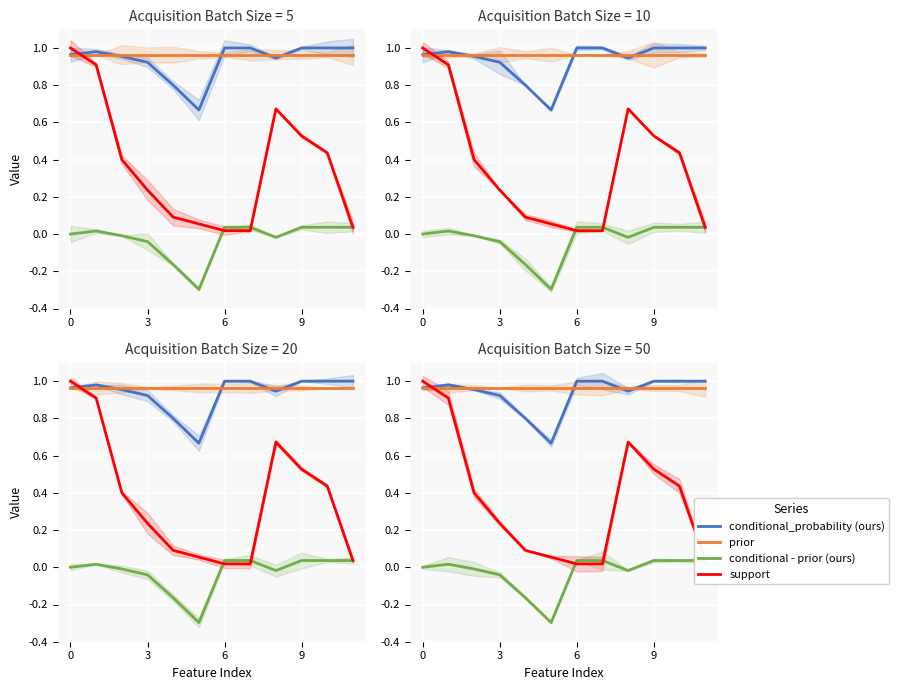

List the series in order of their peak value, lowest first.

conditional - prior (ours), prior, conditional_probability (ours), support